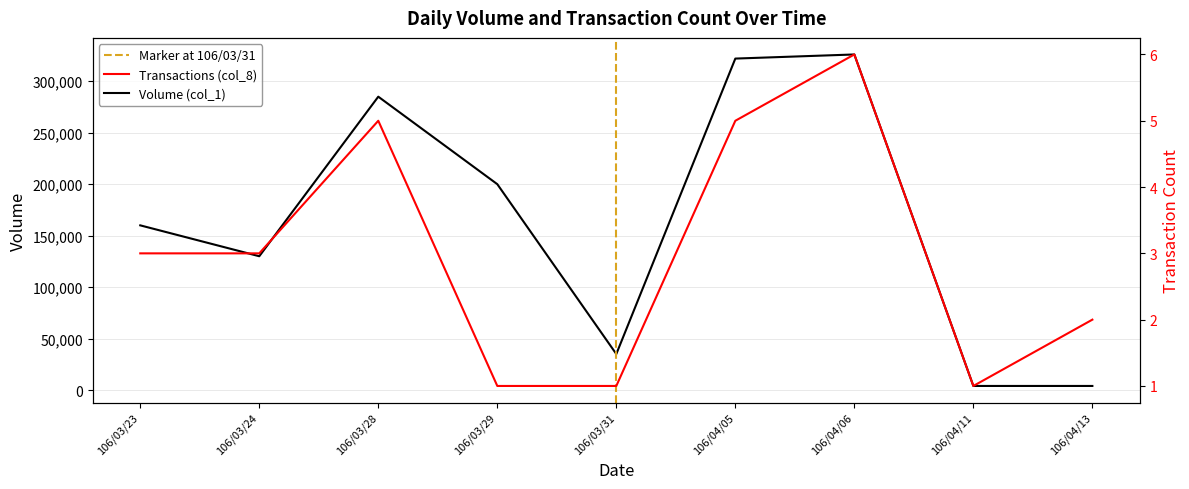

The value of col_1 (Volume) at 106/03/23 is 160000. True or false?

True